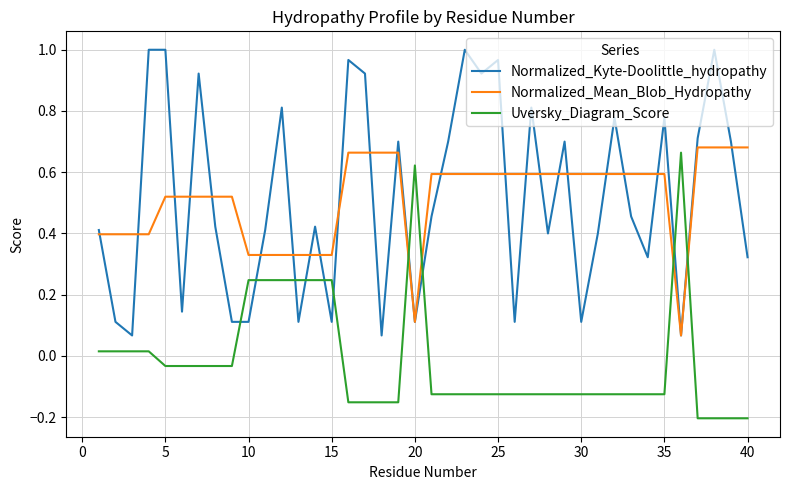

Which series ends up on top after the final intersection of Normalized_Mean_Blob_Hydropathy and Uversky_Diagram_Score?

Normalized_Mean_Blob_Hydropathy